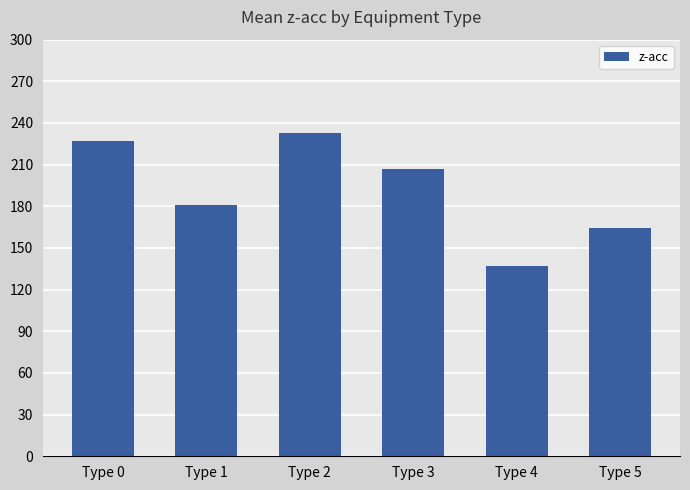

Are the bars grouped side by side (vs. stacked)?

No